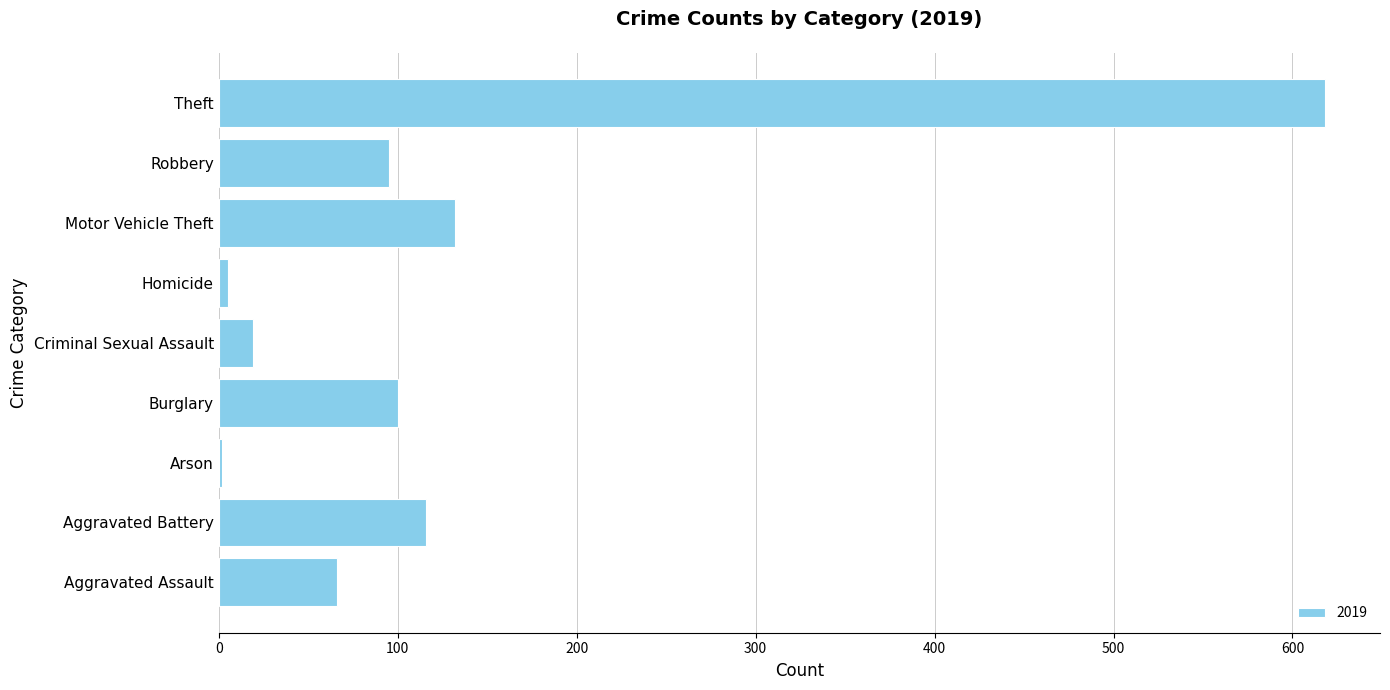

What is the greatest value displayed?

618